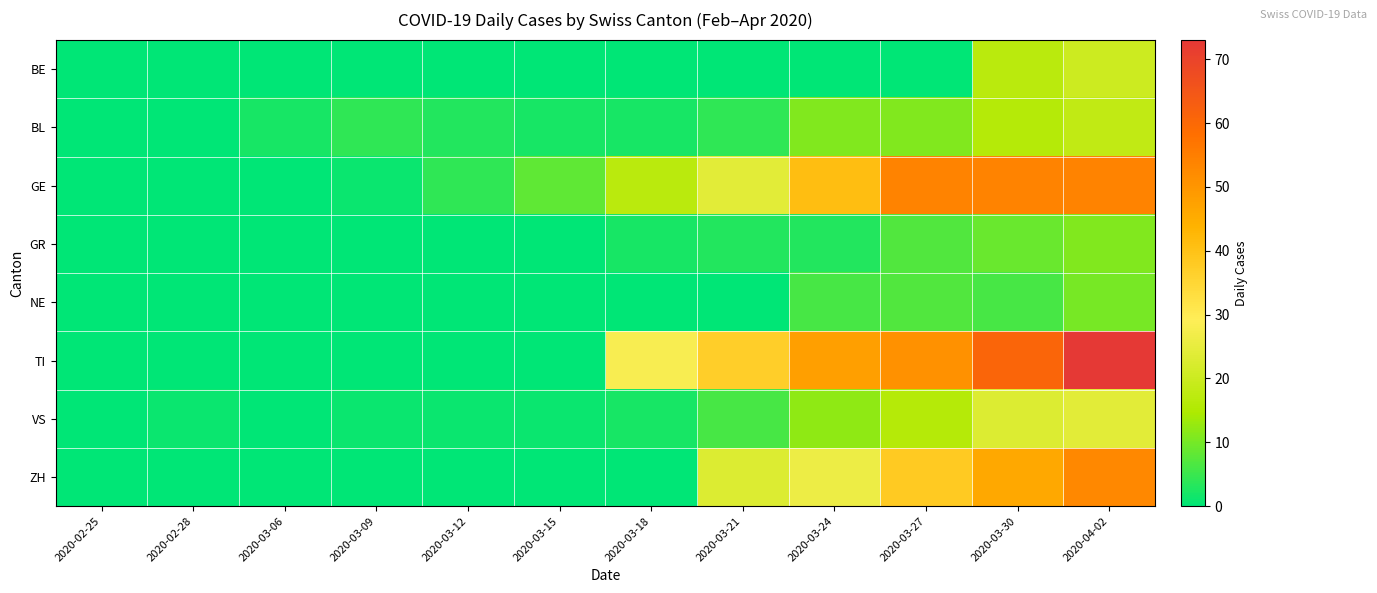

Which series has the largest total across all categories?

TI